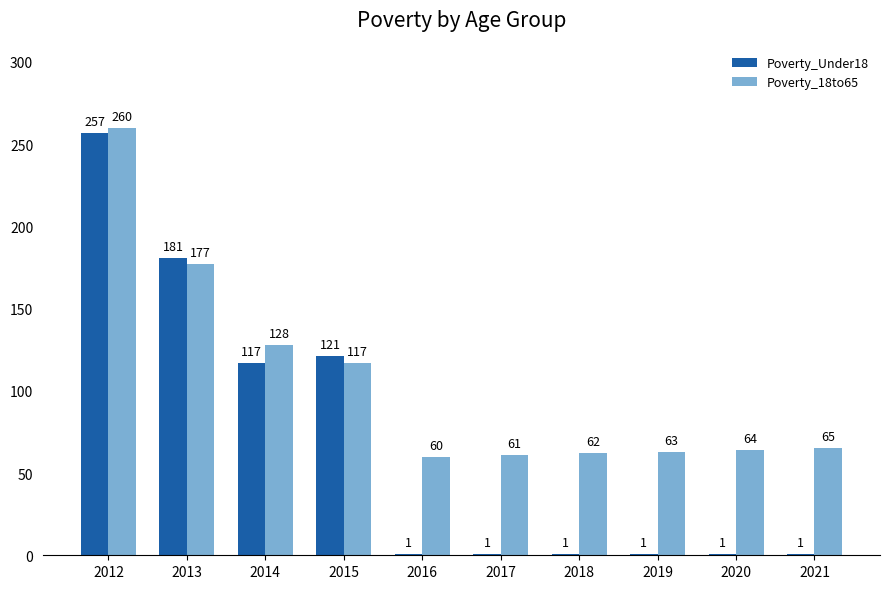

What is the difference between the second highest and second lowest values in the Poverty_Under18 series?

180